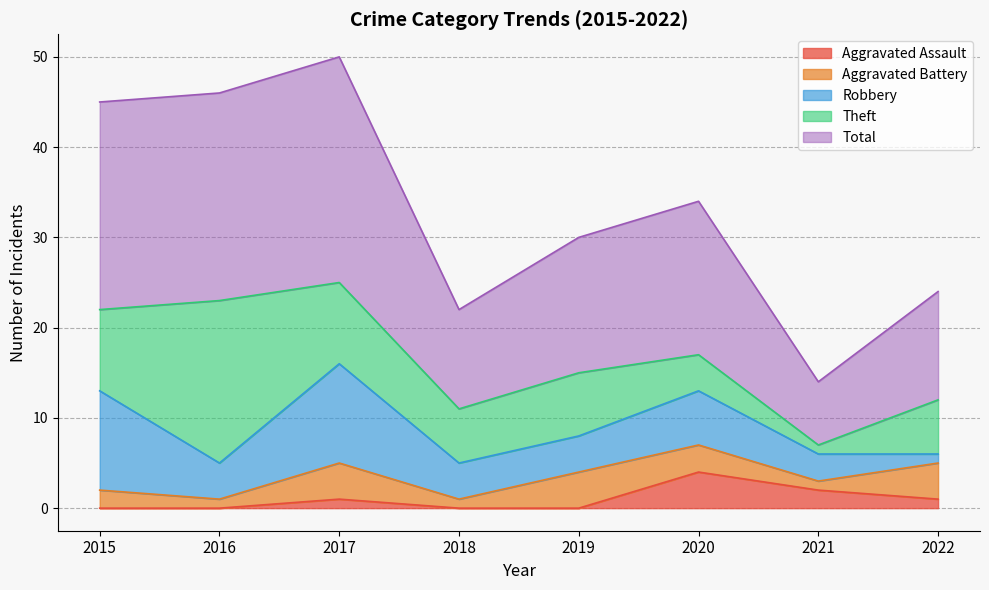

The Robbery series shows 4 at 2018. True or false?

True